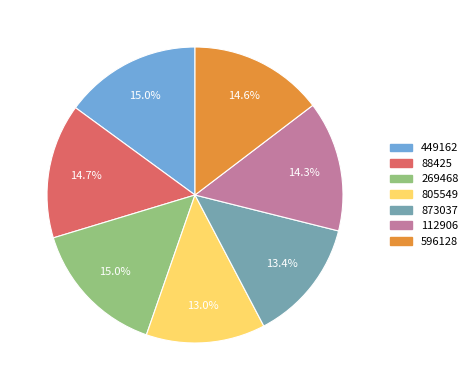

Which has a higher value, 269468 or 873037?

269468